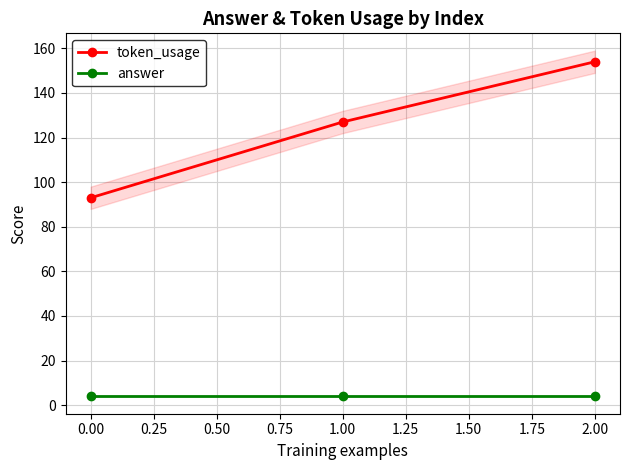

Is the value of answer at 1.00 greater than the value of token_usage at 0.00?

No